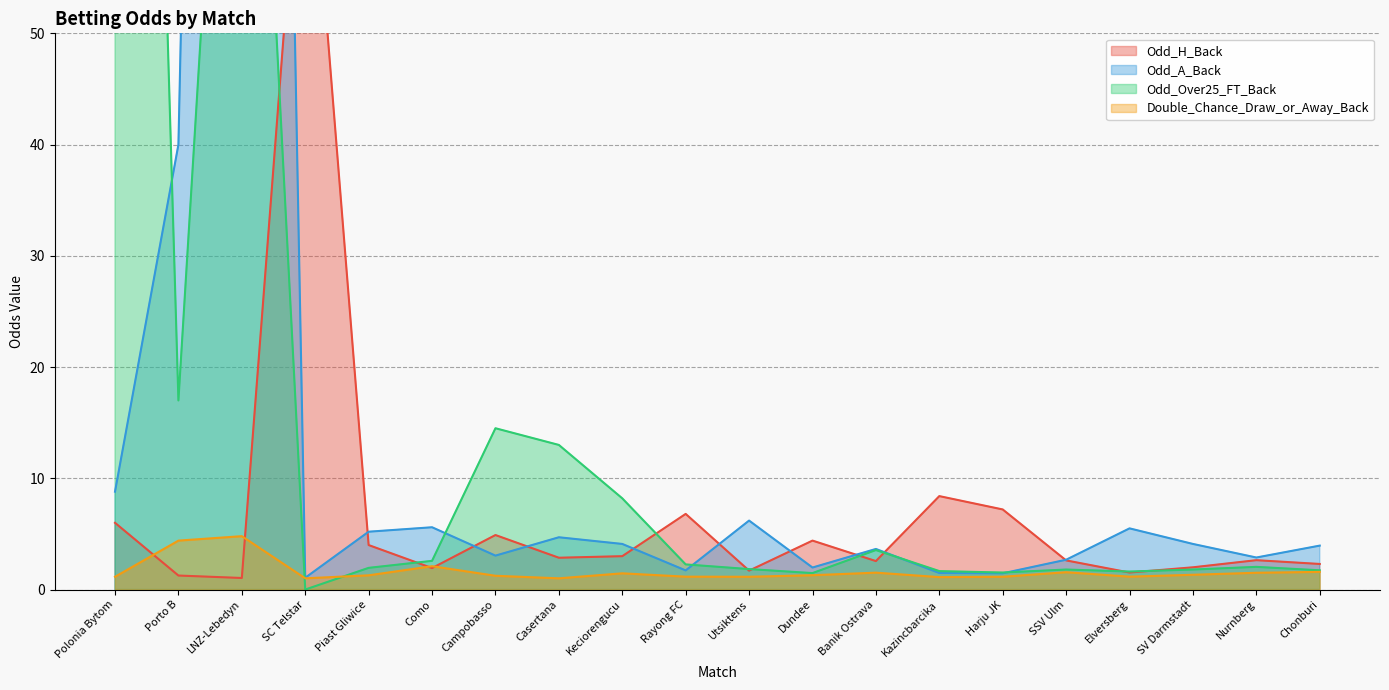

How many categories are shown in the chart?

20